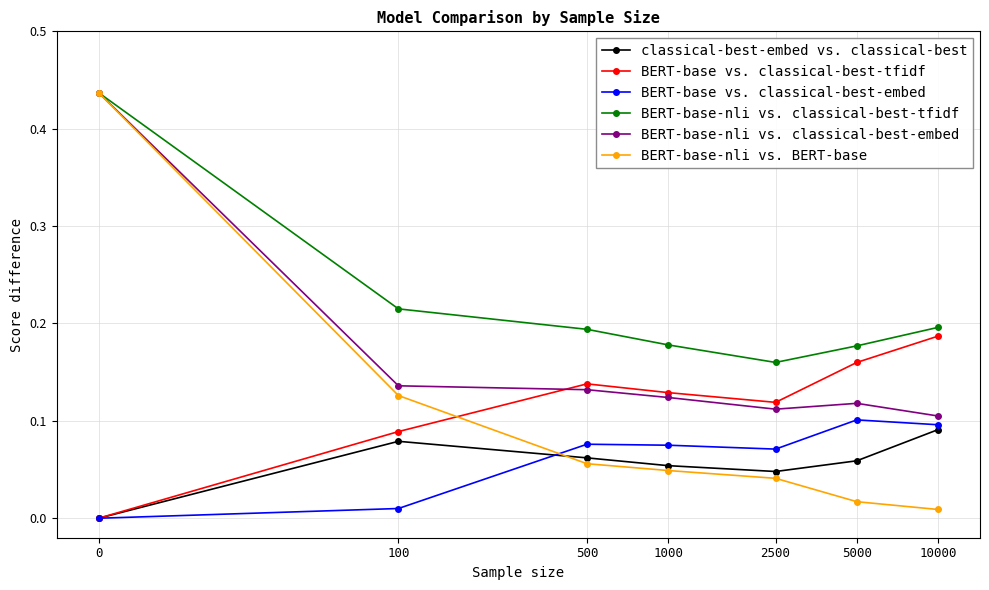

Which series has the widest spread of values?

BERT-base-nli vs. BERT-base